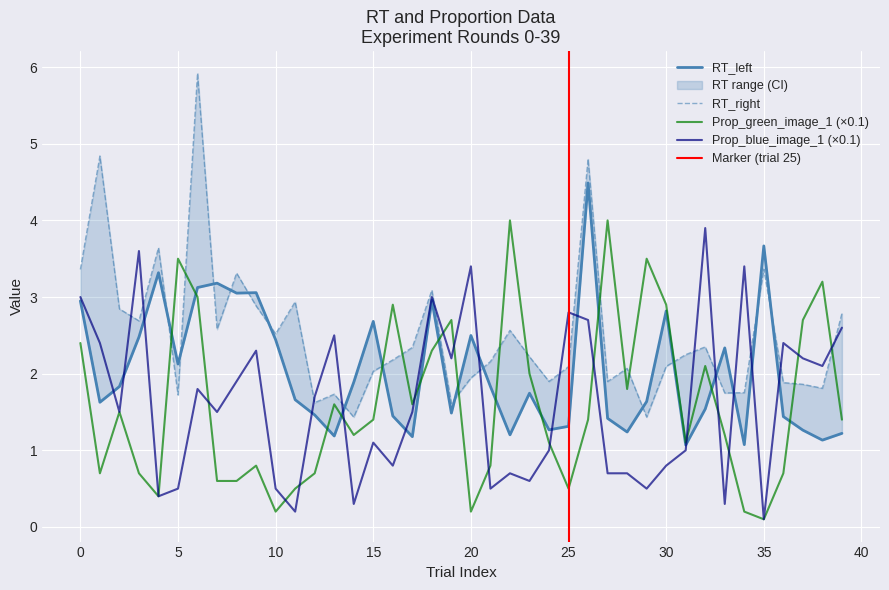

What is the sum of the RT_right values at 21 and 2?

5.0